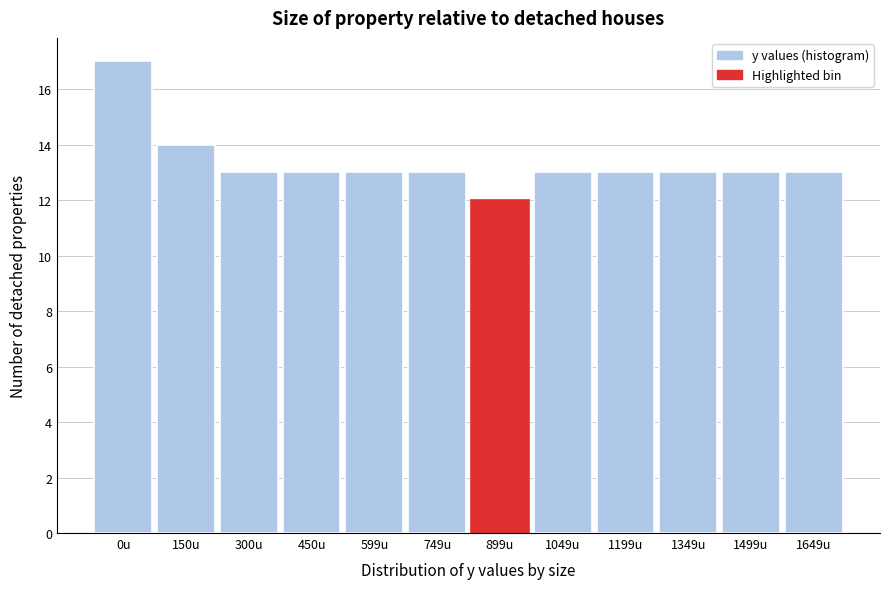

Reading right to left, what are all the values shown in this chart?

1649u=13	1499u=13	1349u=13	1199u=13	1049u=13	899u=12	749u=13	599u=13	450u=13	300u=13	150u=14	0u=17